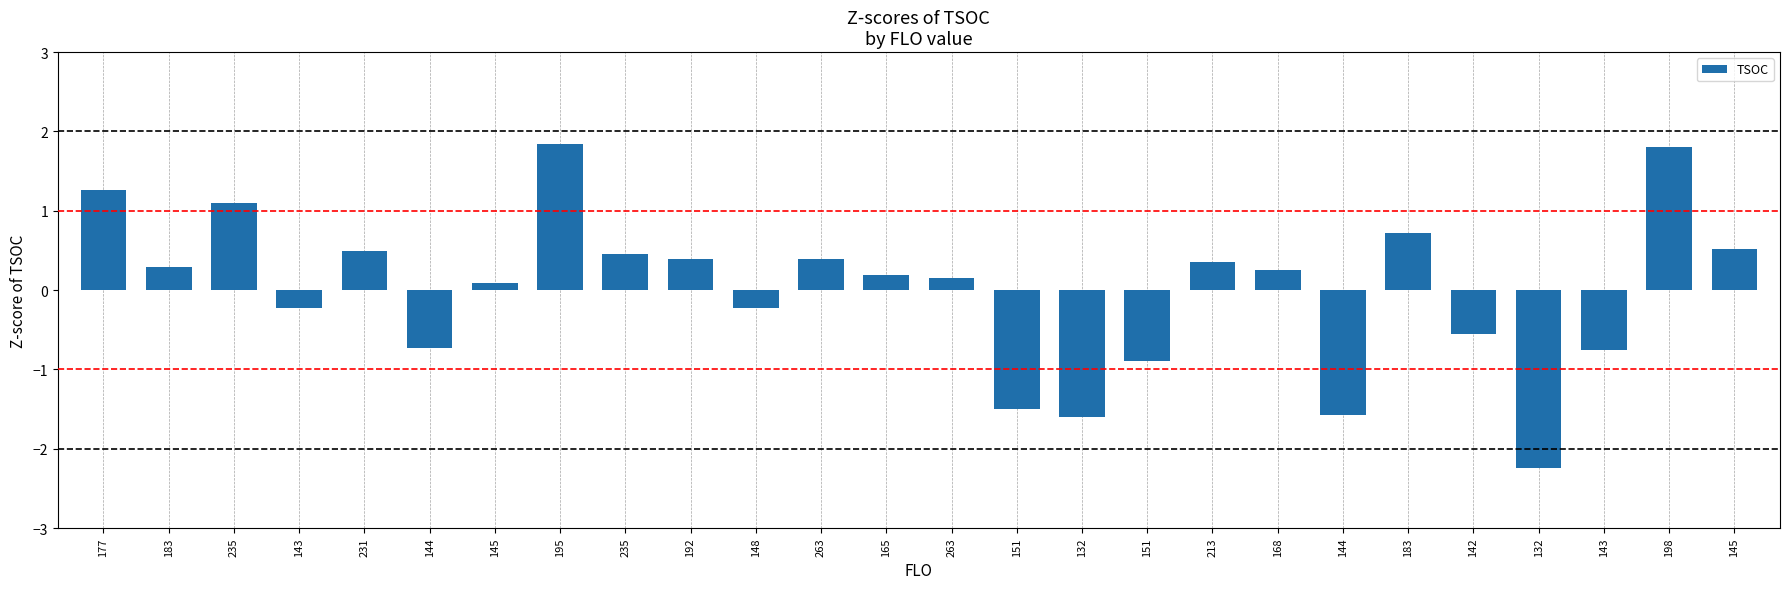

Does the chart contain any negative values?

Yes